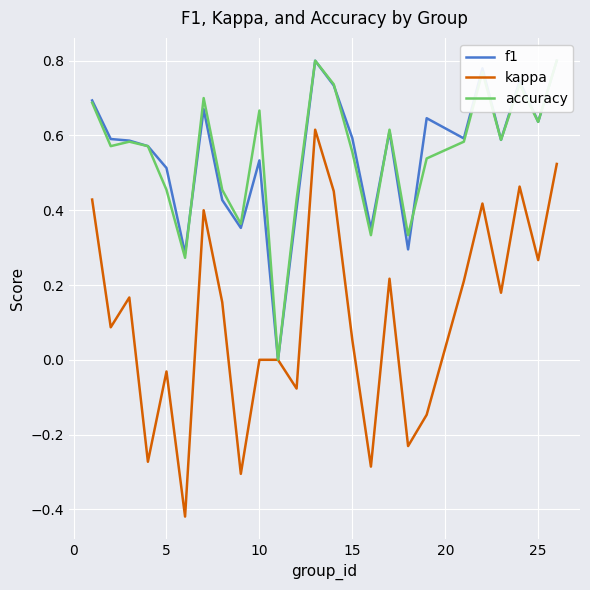

How many values in f1 are above zero?

24